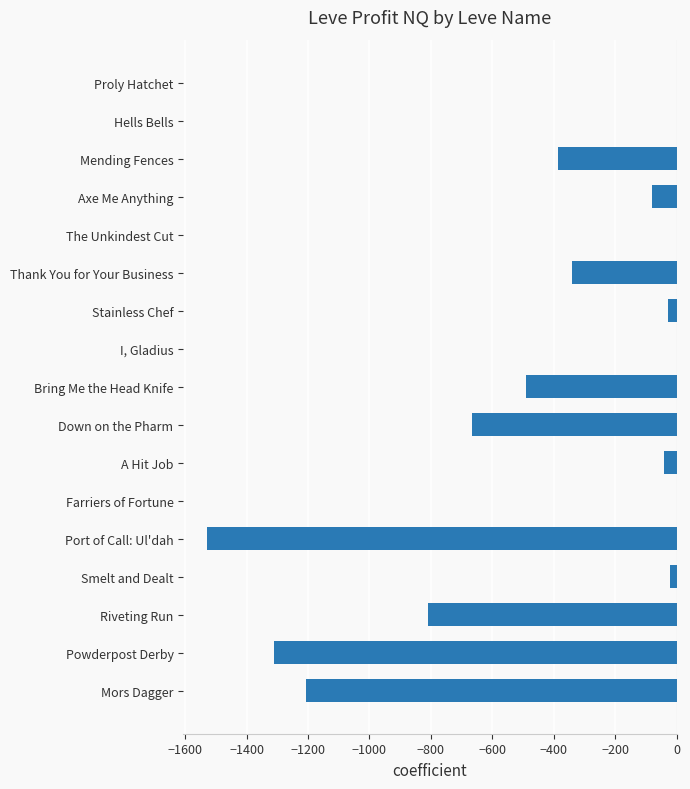

At which label is the value closest to -765?

Riveting Run